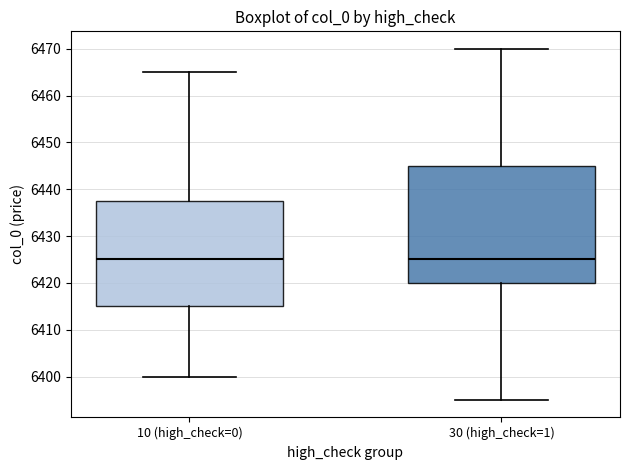

Reading left to right, transcribe this box plot: for each box, give where its median line is, the range the box spans, and where its two whiskers end, as read against the y-axis. The values are not printed on the chart, so give them approximately, as read against the axis.

10 (high_check=0): median 6425, box 6415 to 6438, whiskers 6400 to 6465
30 (high_check=1): median 6425, box 6420 to 6445, whiskers 6395 to 6470